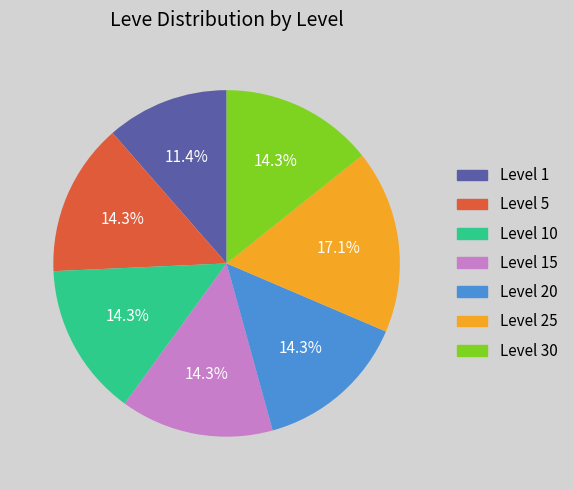

Is there any slice that represents more than half of the pie?

No